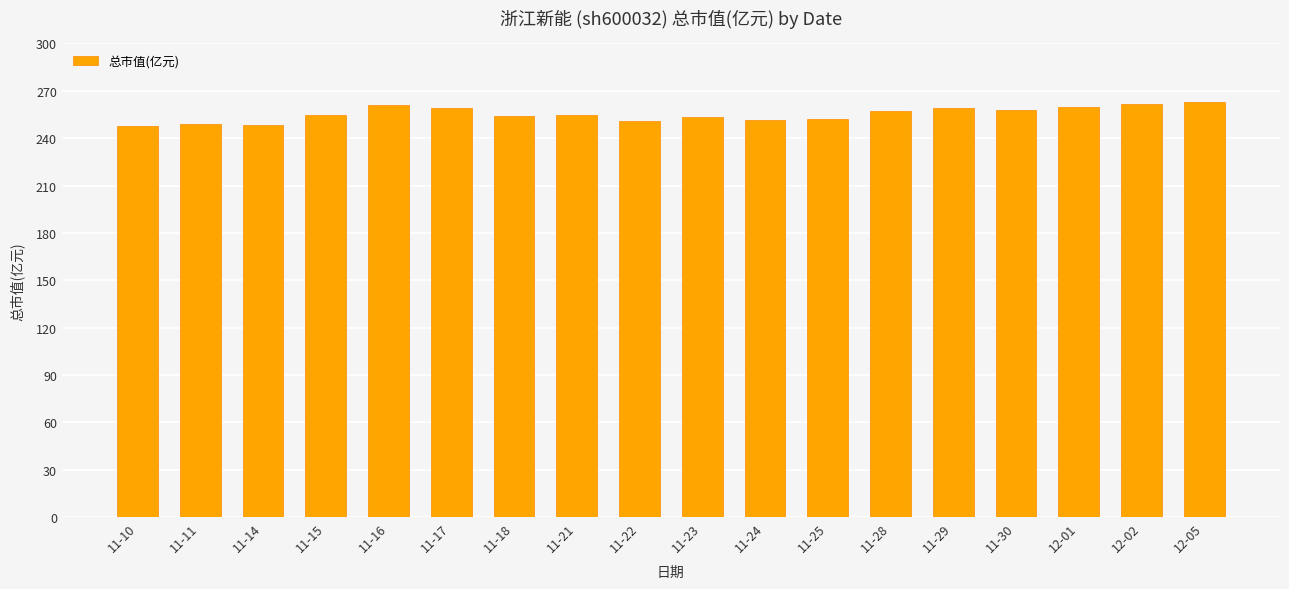

What value does the data have at 11-15?

254.8